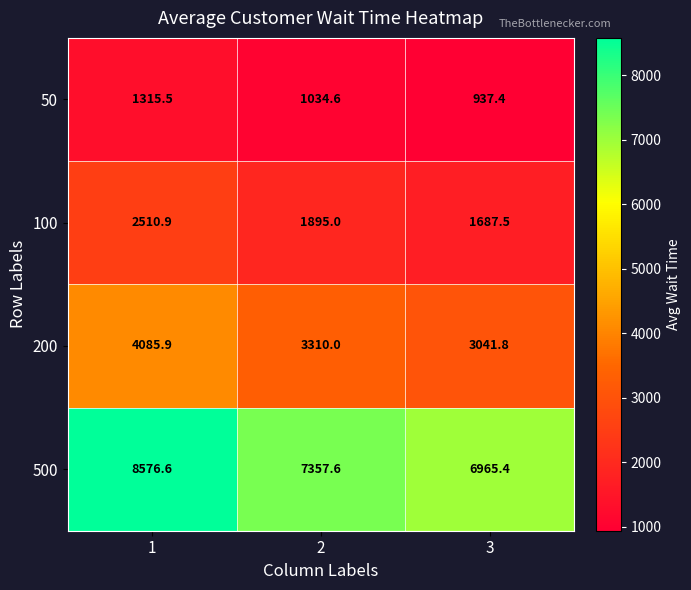

What is the sum of all 100 values?

6093.4